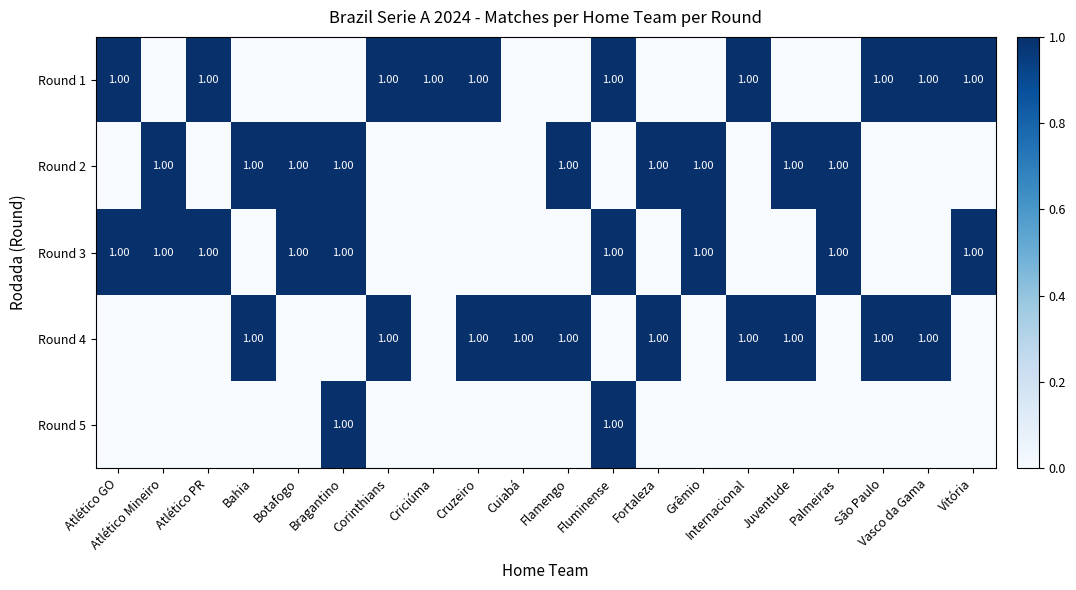

At which label does Round 1 reach its minimum?

Atlético Mineiro